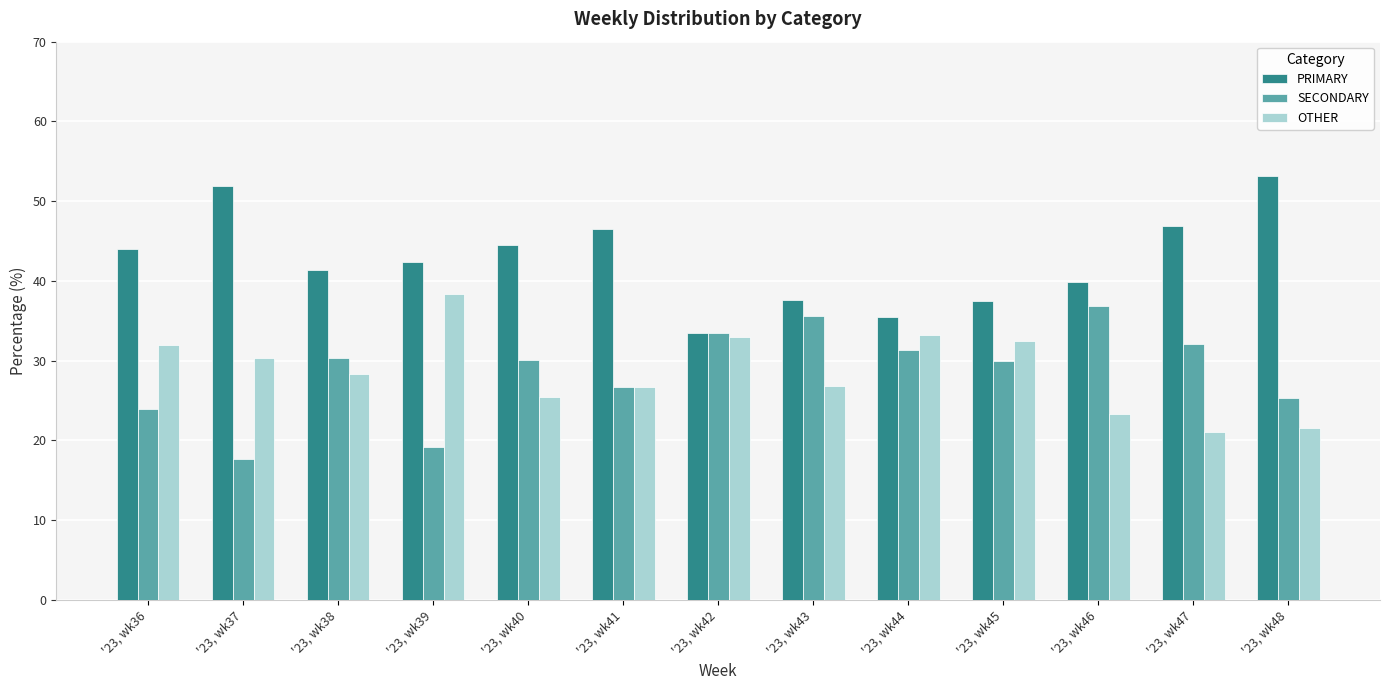

What is the average value of the PRIMARY series?

42.7